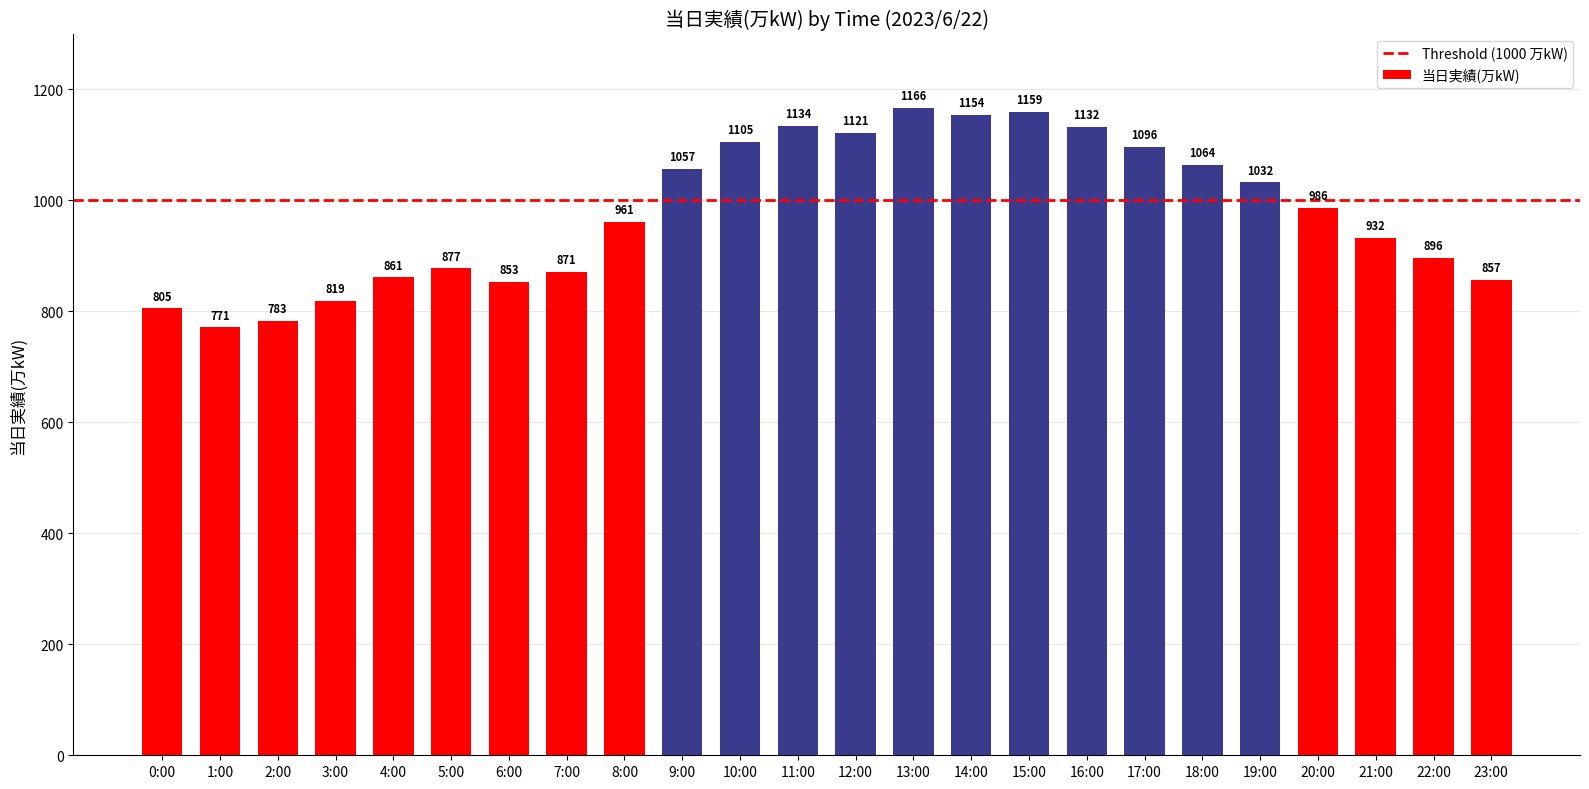

Which has a higher value, 12:00 or 13:00?

13:00